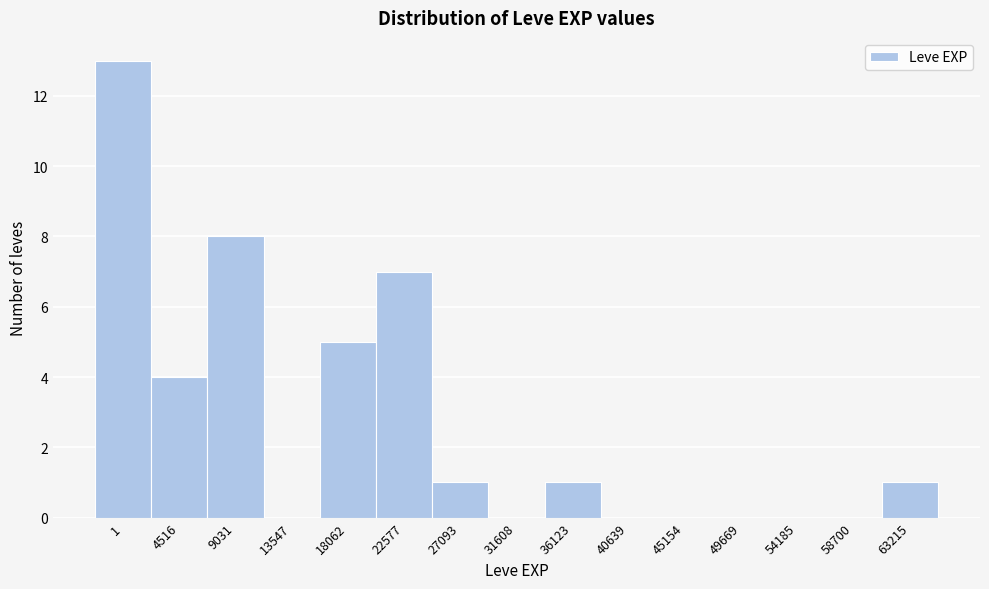

Reading left to right, extract all data points from this chart.

1=13	4516=4	9031=8	13547=0	18062=5	22577=7	27093=1	31608=0	36123=1	40639=0	45154=0	49669=0	54185=0	58700=0	63215=1